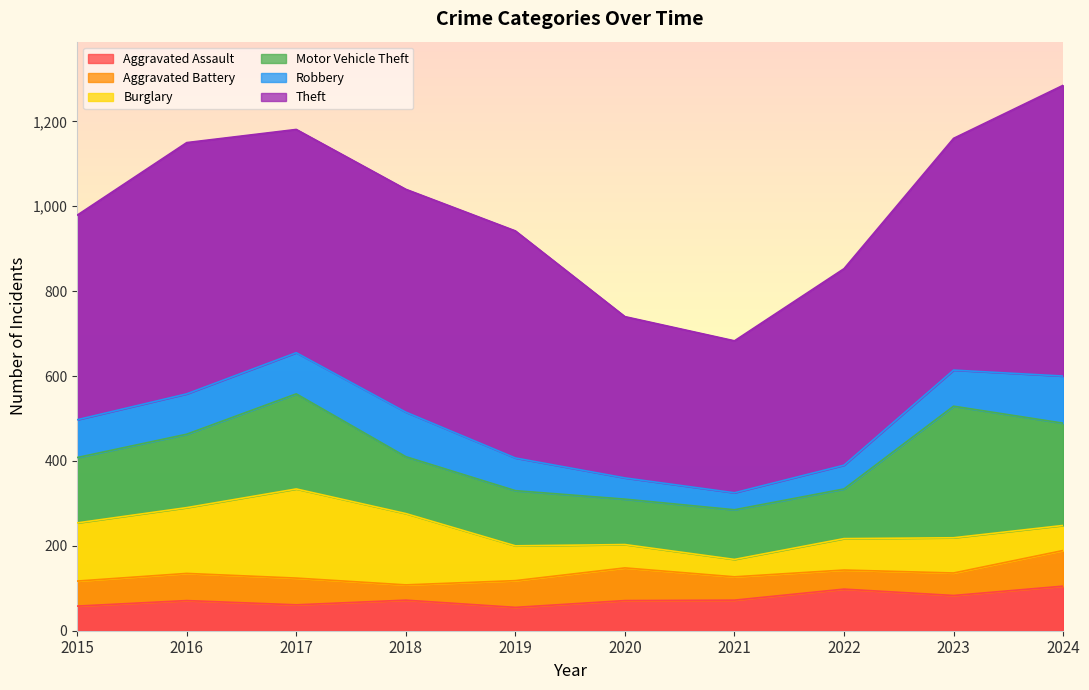

Which category has the highest value in the Robbery series?

2024